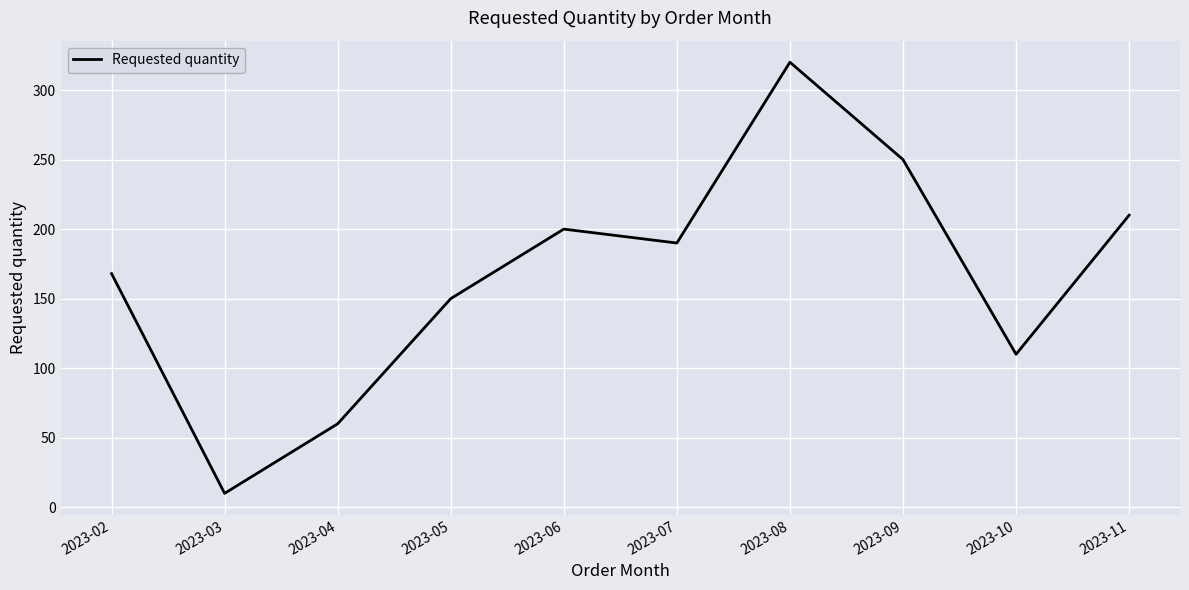

Rank the categories by value from highest to lowest.

2023-08, 2023-09, 2023-11, 2023-06, 2023-07, 2023-02, 2023-05, 2023-10, 2023-04, 2023-03